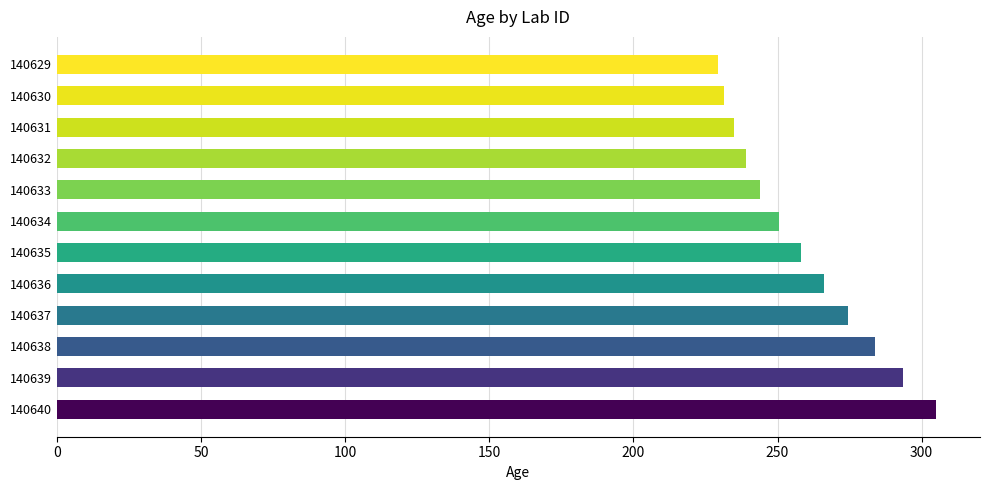

What is the difference between the maximum and minimum values?

75.8